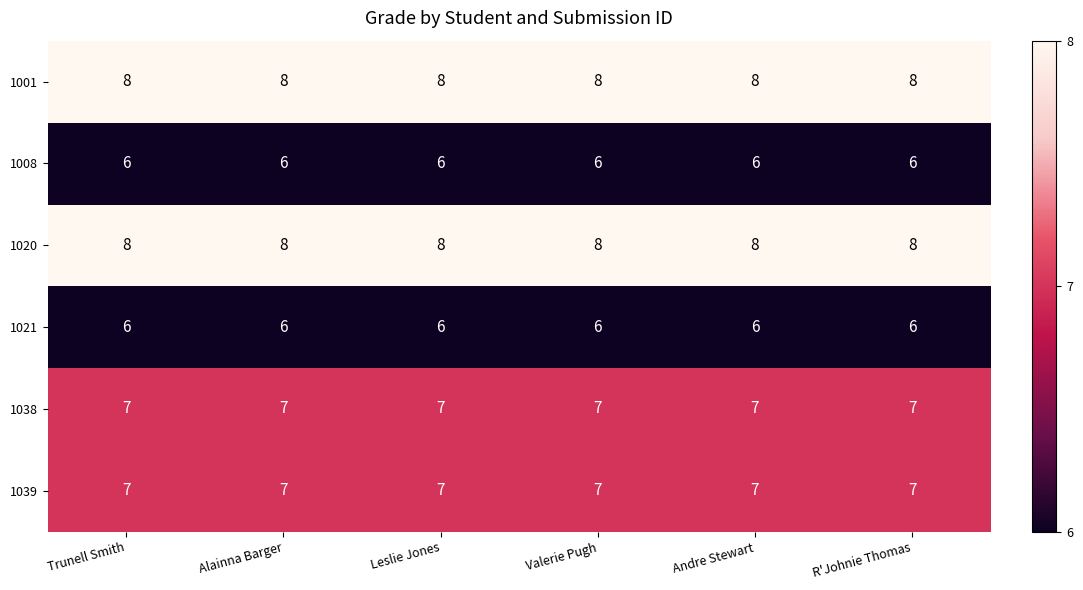

The value of 1001 at R'Johnie Thomas is 12. True or false?

False